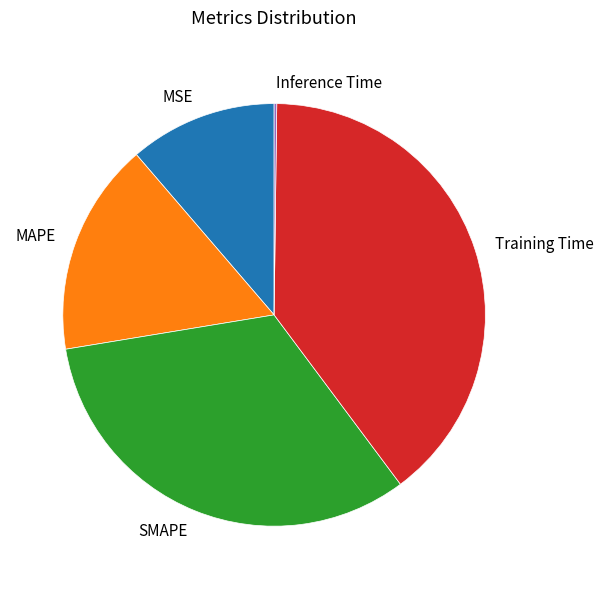

Is the sum of MAPE and SMAPE greater than half?

No